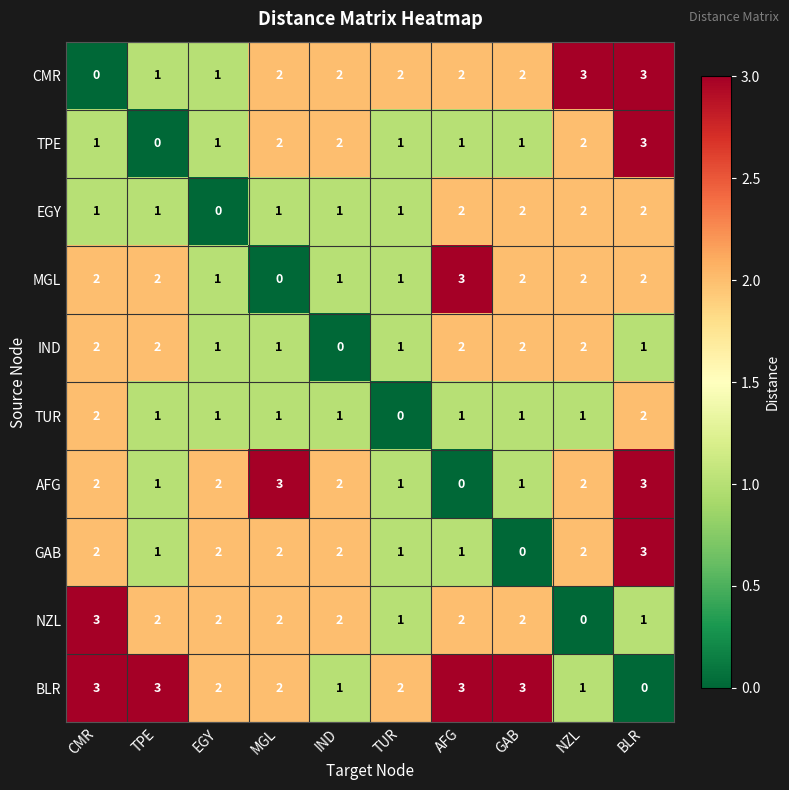

True or false: MGL has a value of -2 at MGL.

False